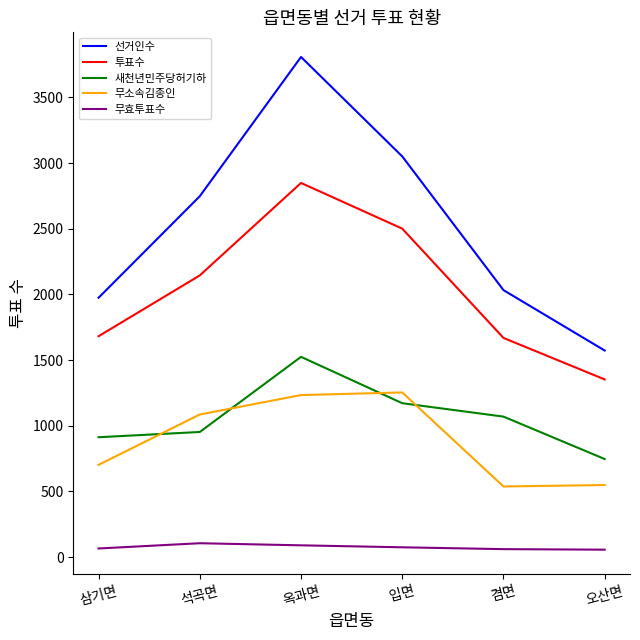

Which category has the highest value across all series?

옥과면